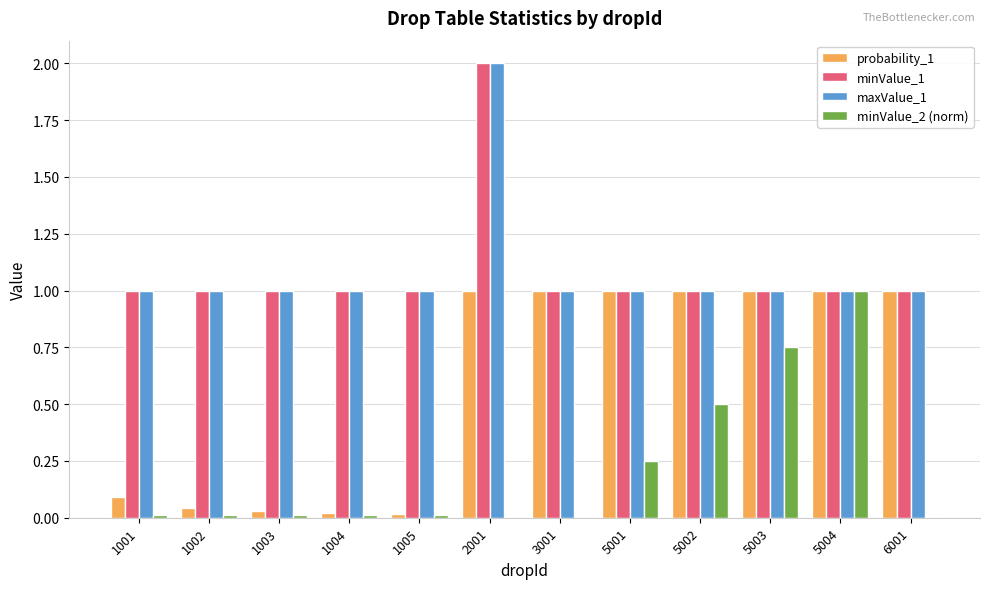

Between 3001 and 5002, which series saw the biggest shift?

minValue_2 (norm)